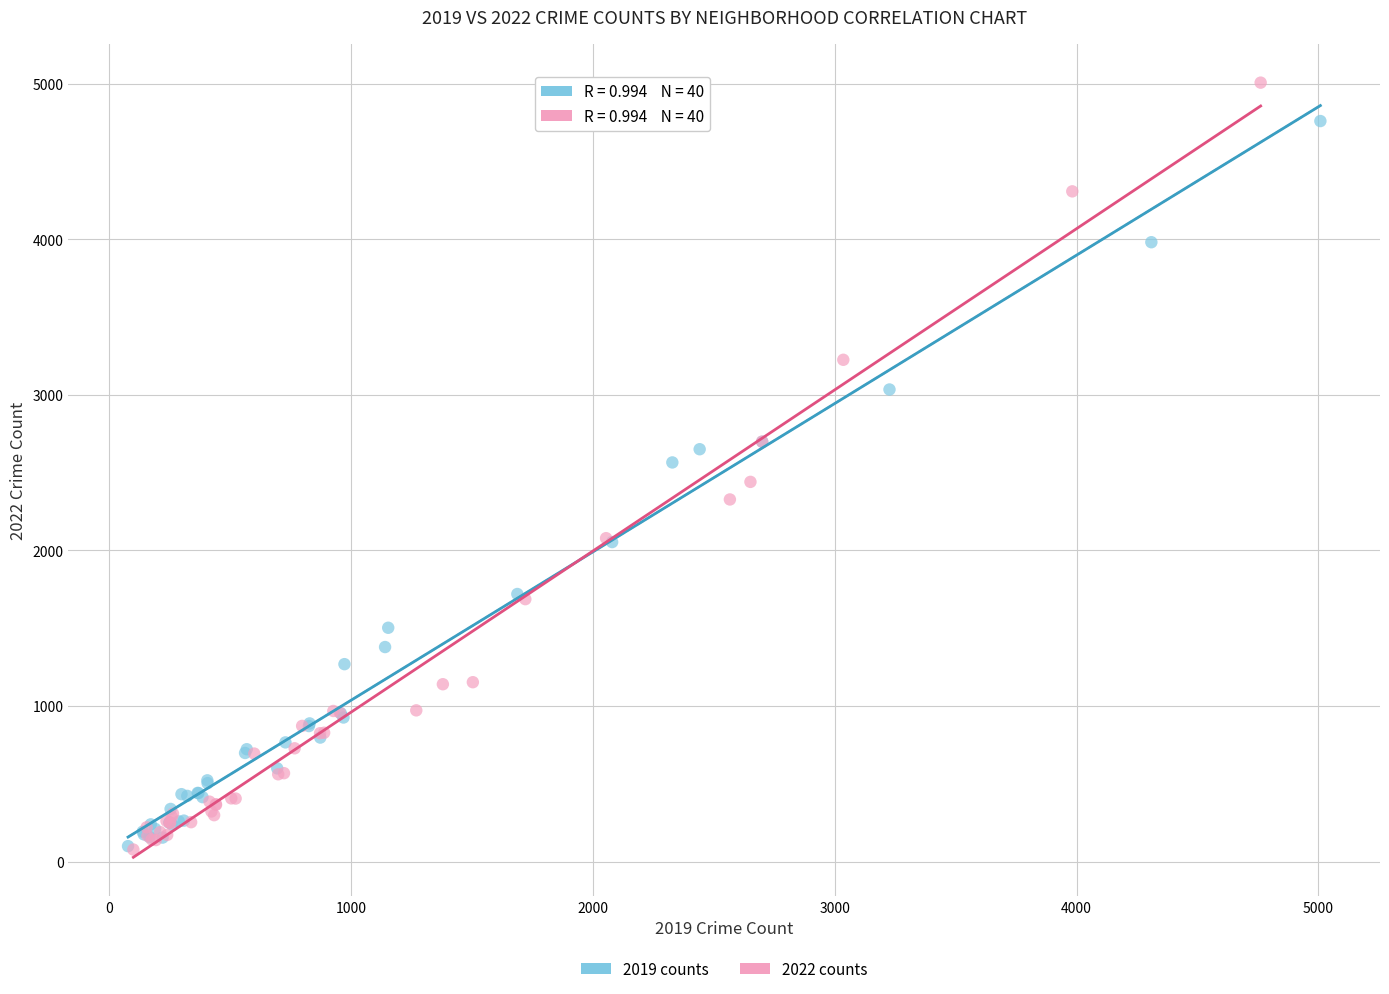

Which series has the largest Y range (max minus min)?

2022 counts